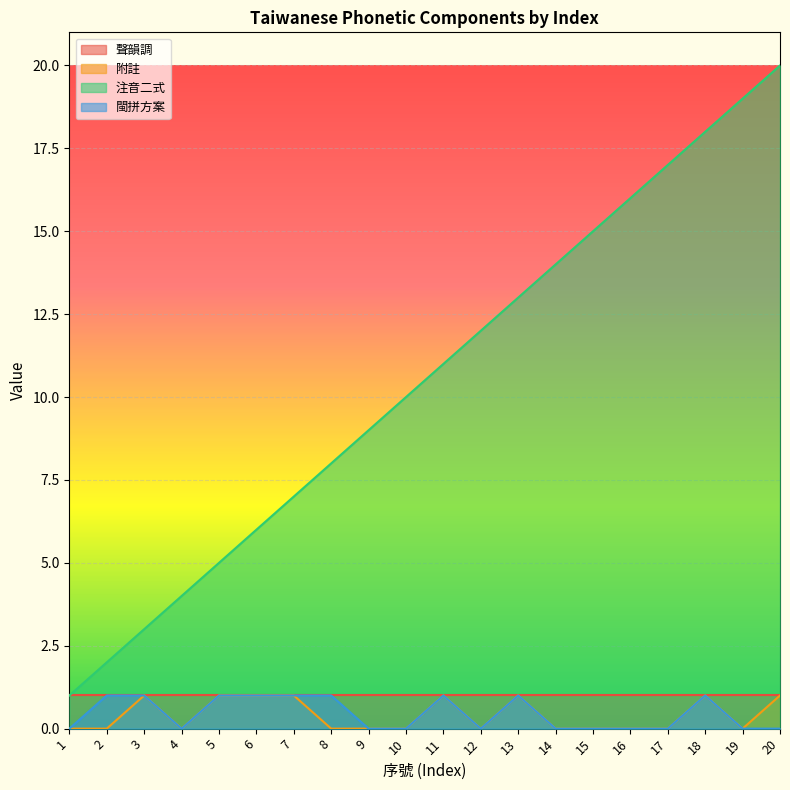

True or false: 附註 has more than 0 points higher than both neighbors.

True